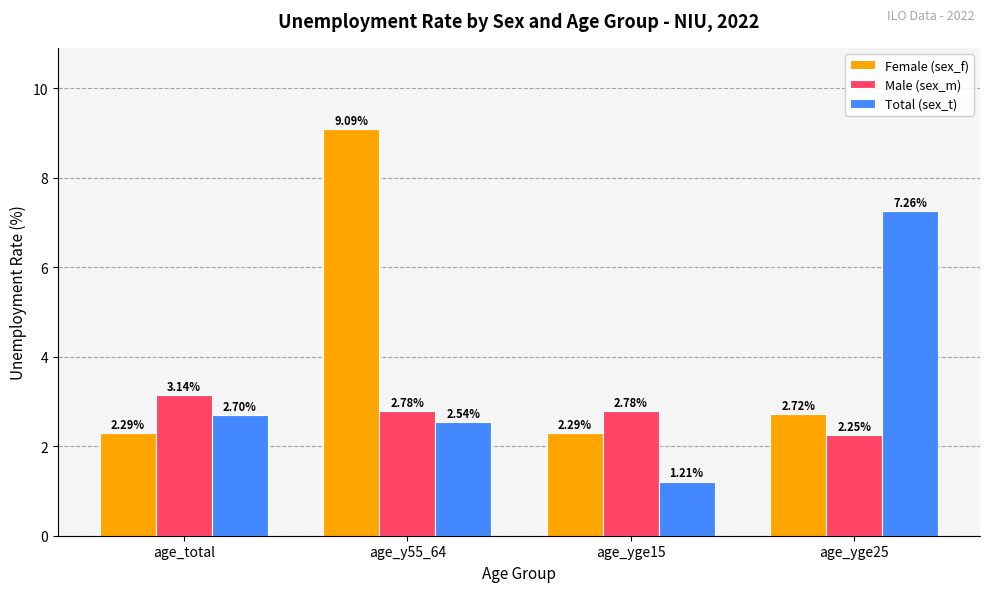

What is the difference between the maximum and minimum values in the Total (sex_t) series?

6.0